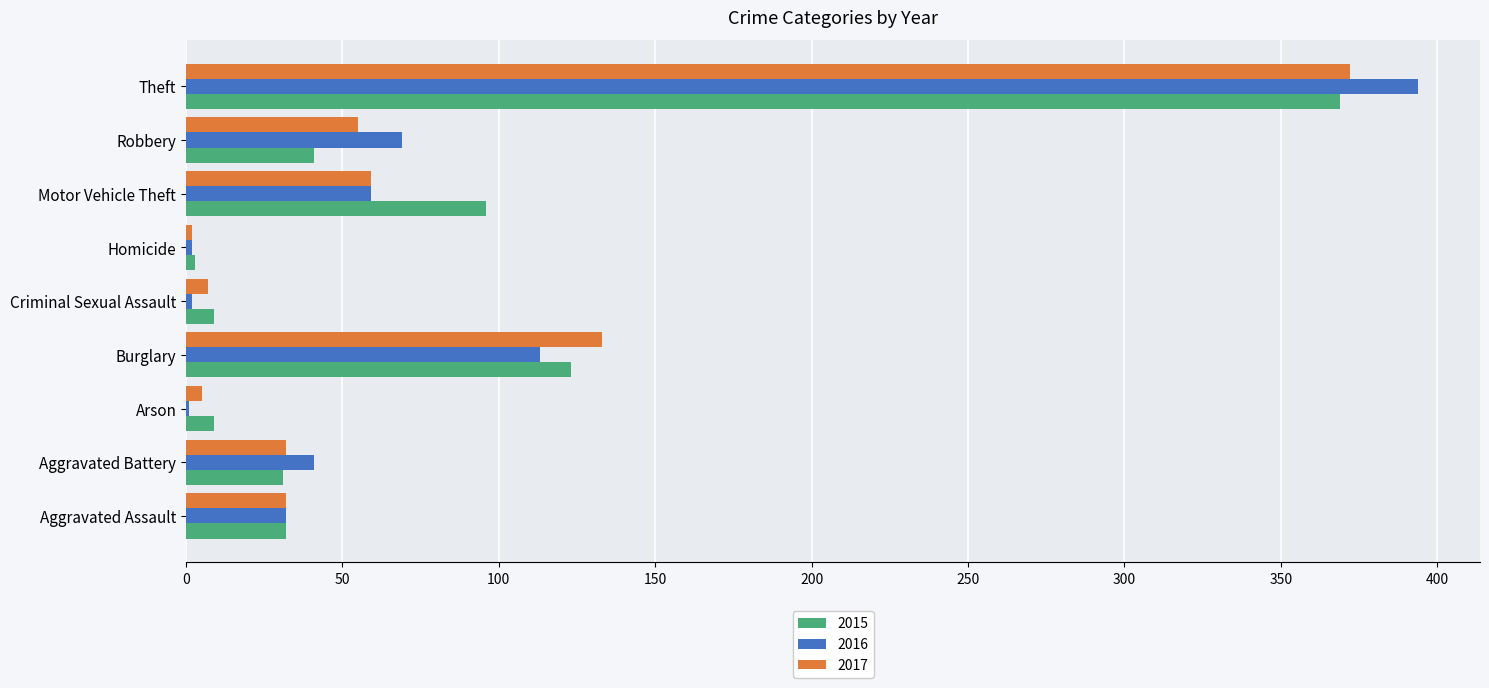

Is the value of 2015 at Motor Vehicle Theft greater than the value of 2017 at Burglary?

No